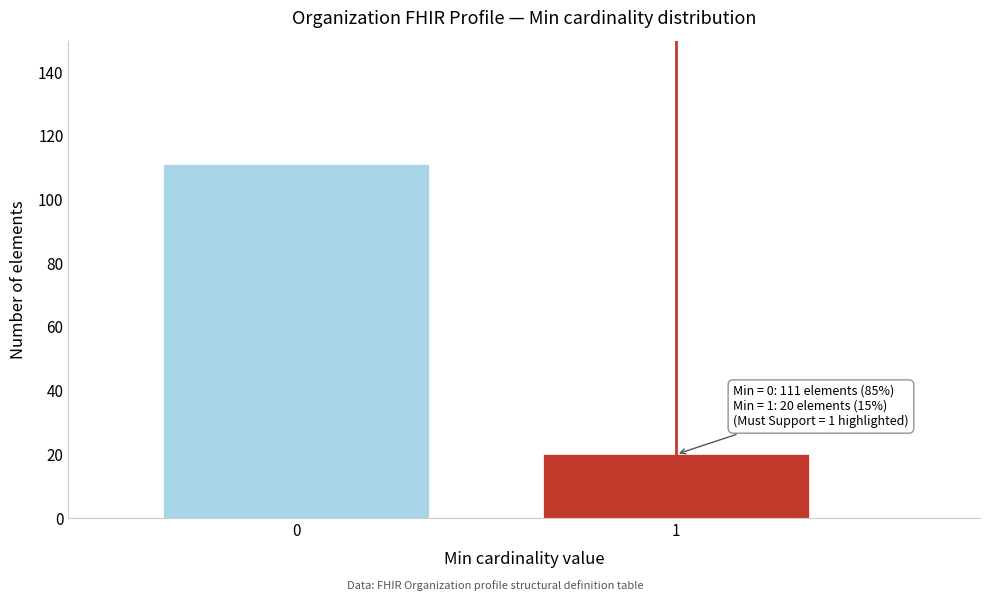

Reading left to right, what are all the values shown in this chart?

0=111	1=20